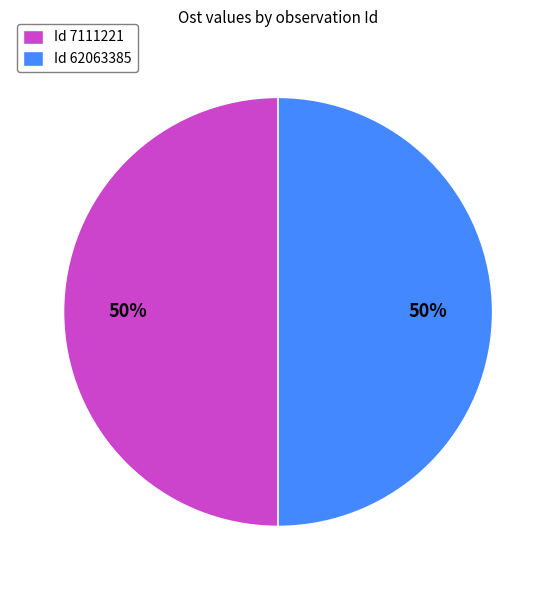

Combined, do Id 7111221 and Id 62063385 account for over 50%?

Yes